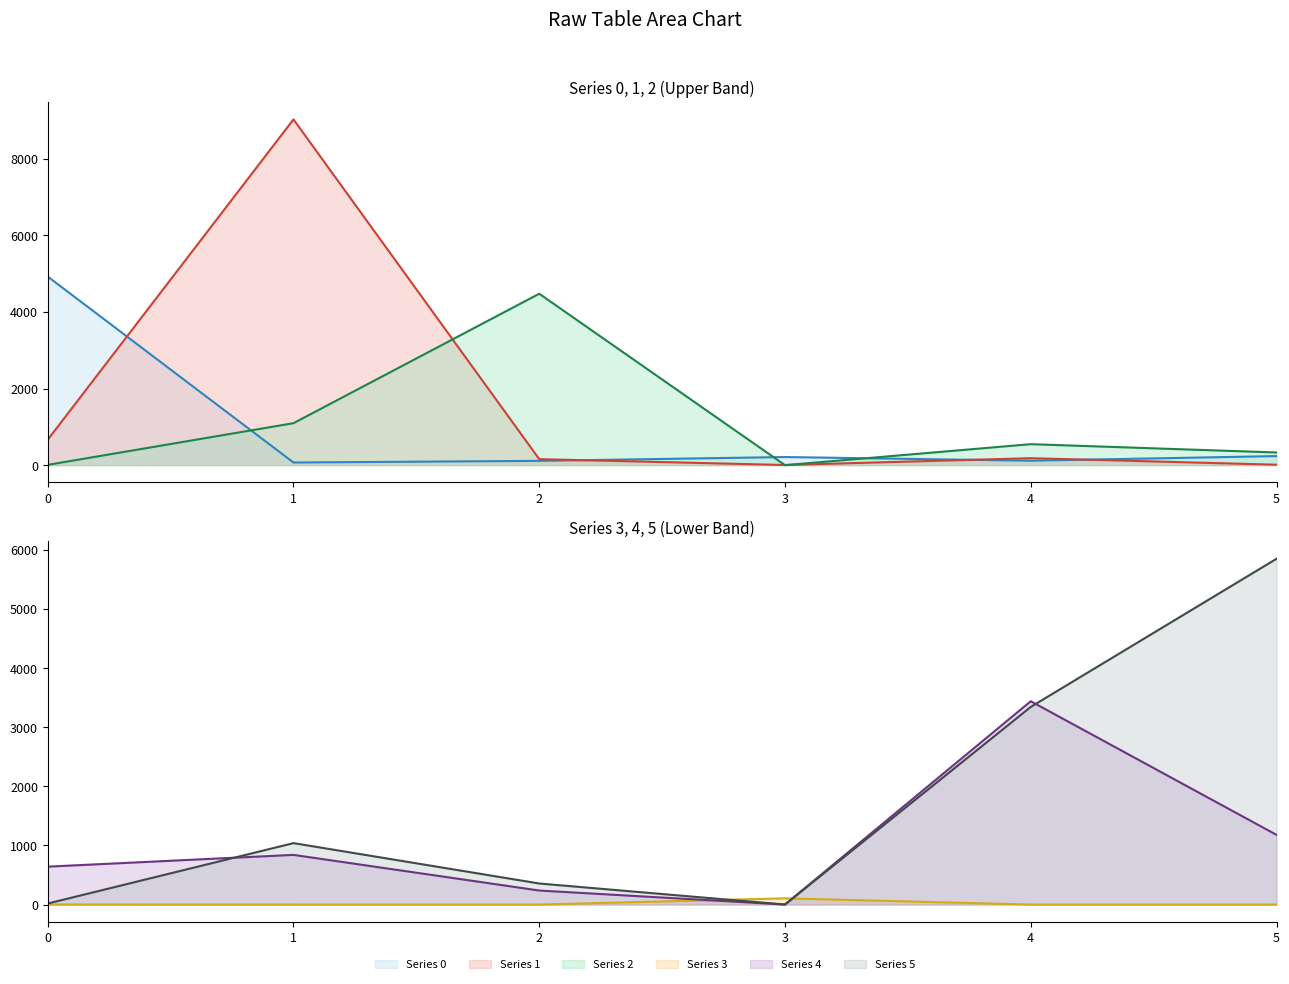

Is it true that 5 equals 10489 at 5?

False